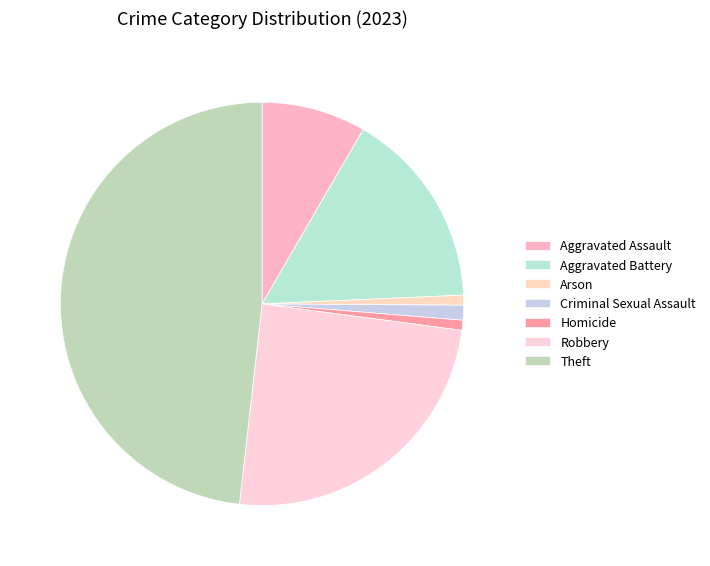

To the nearest percent, what is the difference between the largest and smallest slice percentages?

47%